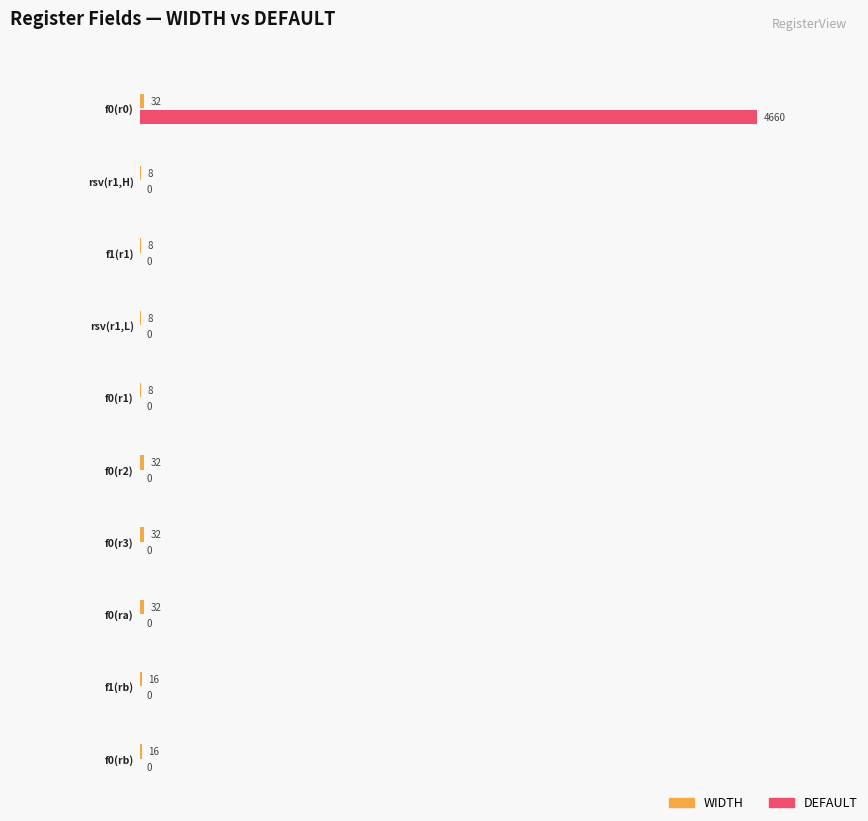

Reading left to right, what are all the values shown in this chart?

WIDTH: 32	8	8	8	8	32	32	32	16	16
DEFAULT: 4660	0	0	0	0	0	0	0	0	0